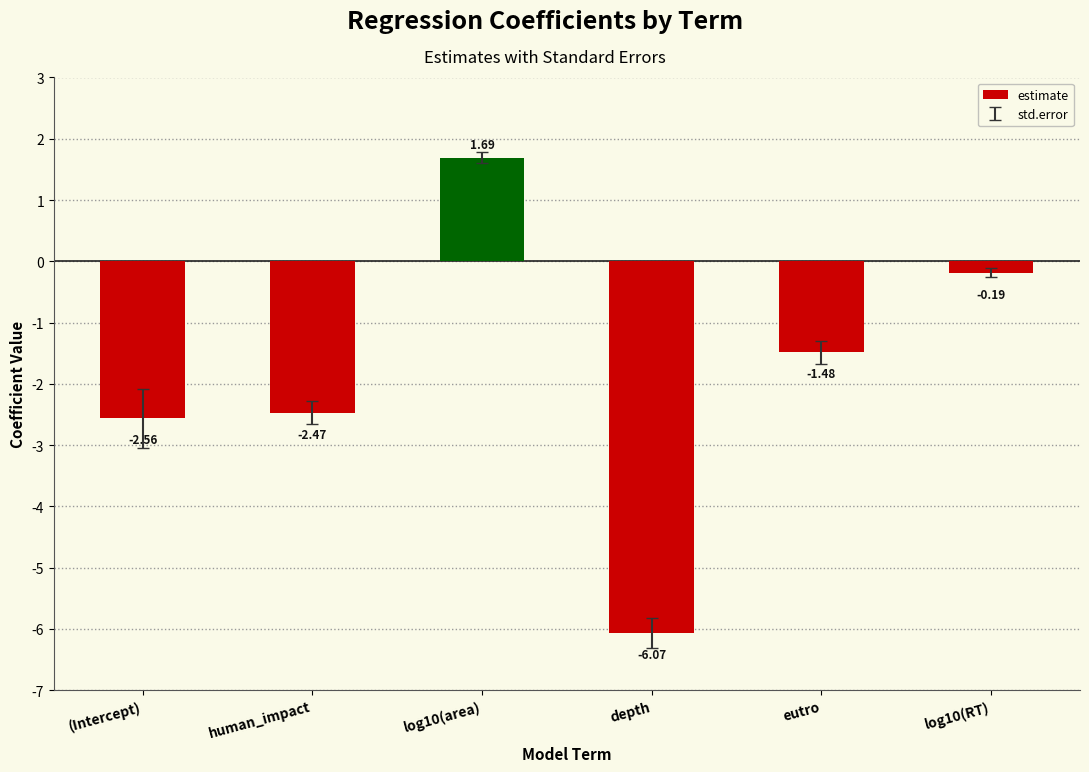

How many bars are there in total?

6